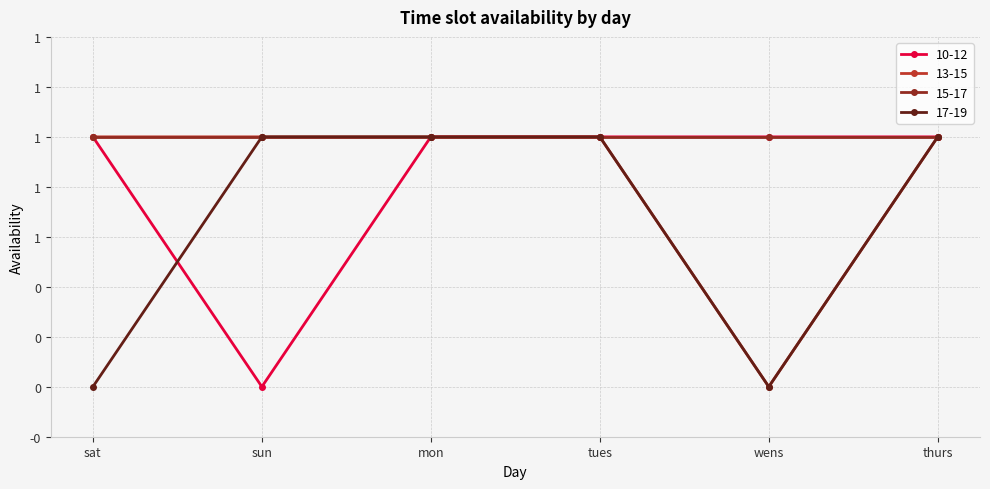

What is the label of the 5th point from the right?

sun